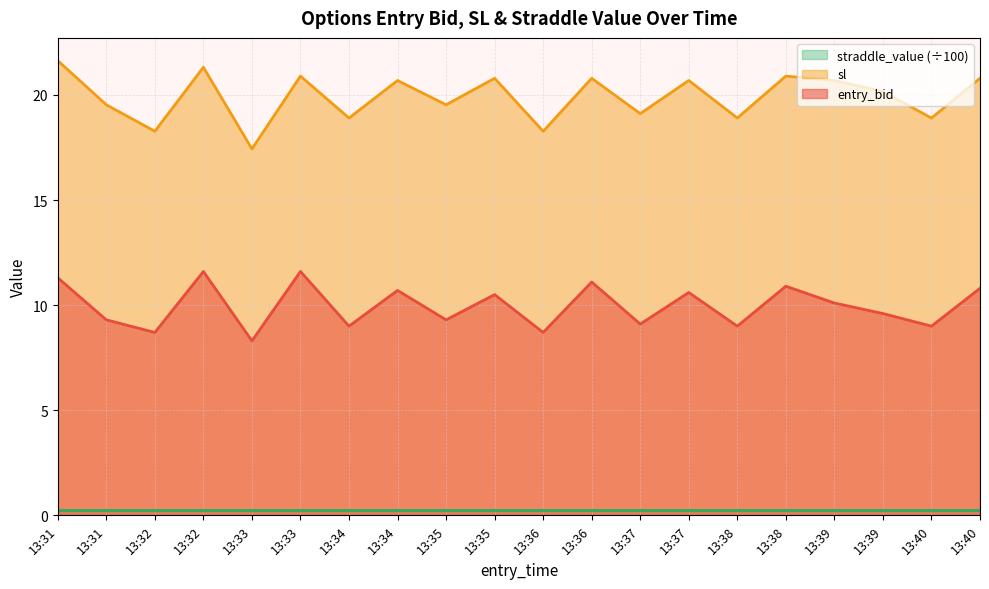

List the series in order of their overall mean, lowest first.

straddle_value (÷100), entry_bid, sl